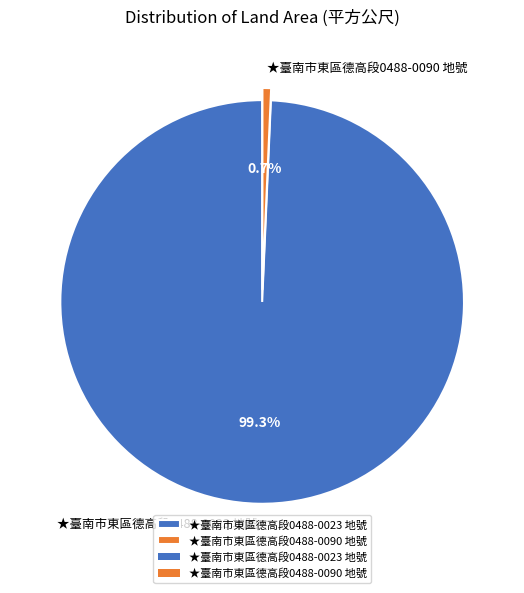

Is the sum of ★臺南市東區德高段0488-0023 地號 and ★臺南市東區德高段0488-0090 地號 greater than half?

Yes